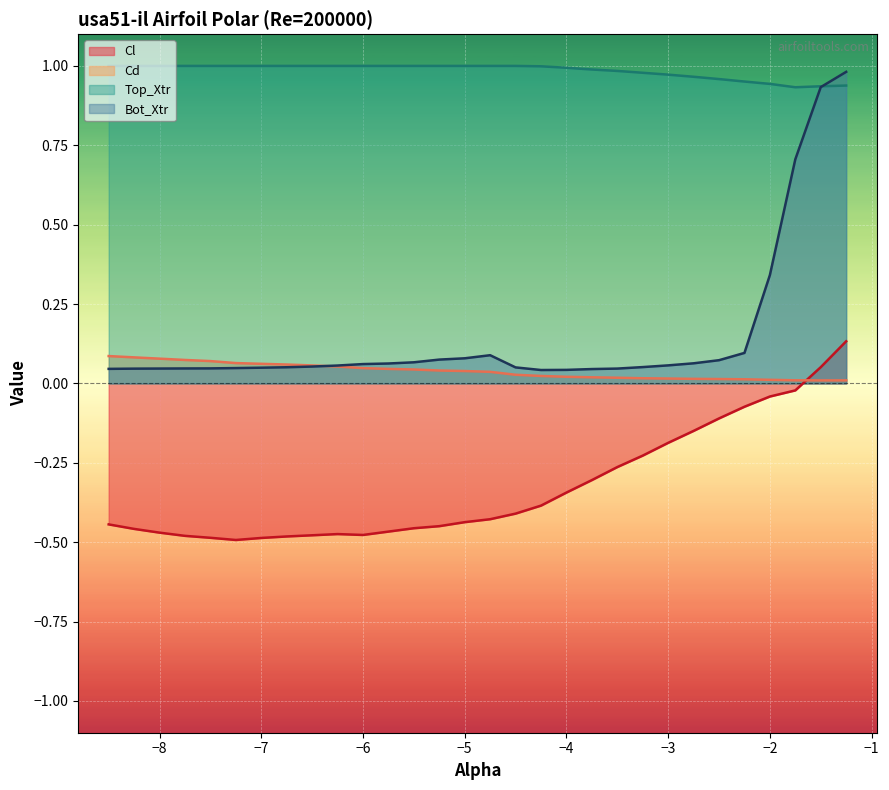

Rank the series by their maximum value, from highest to lowest.

Top_Xtr line, Bot_Xtr line, Cl line, Cd line